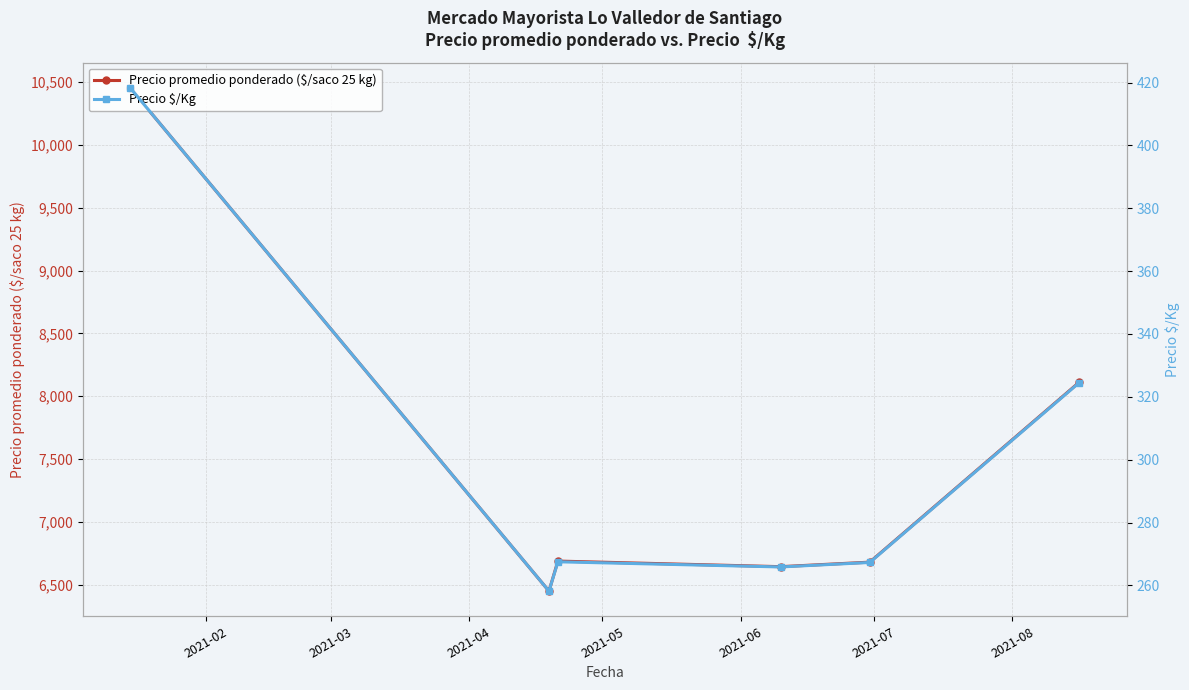

What is the maximum value for Precio promedio ponderado ($/saco 25 kg)?

10453.5